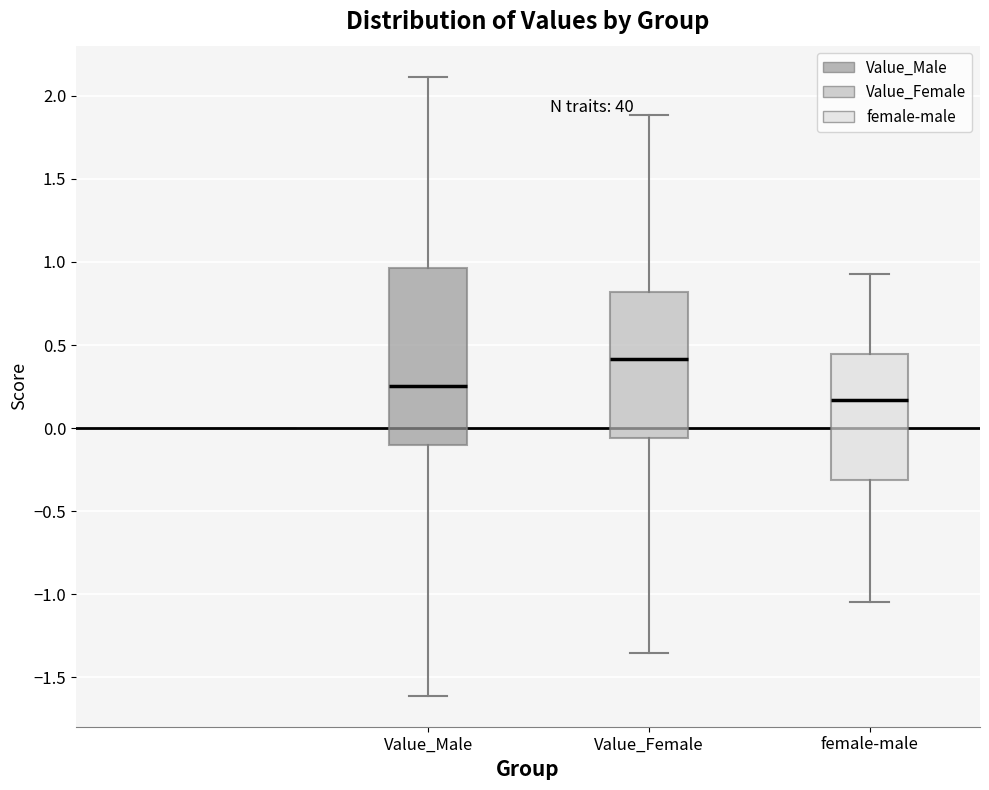

Where does the upper whisker of the box for female-male end on the y-axis? The values are not printed on the chart, so give them approximately, as read against the axis.

0.95